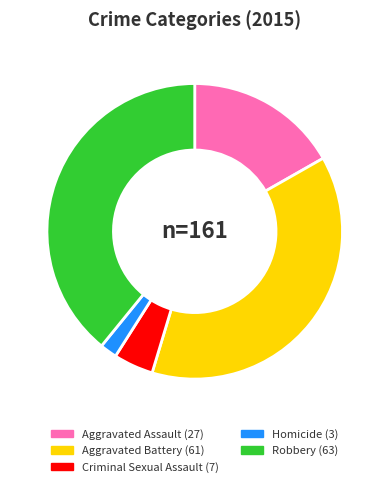

Does any single category account for the majority?

No